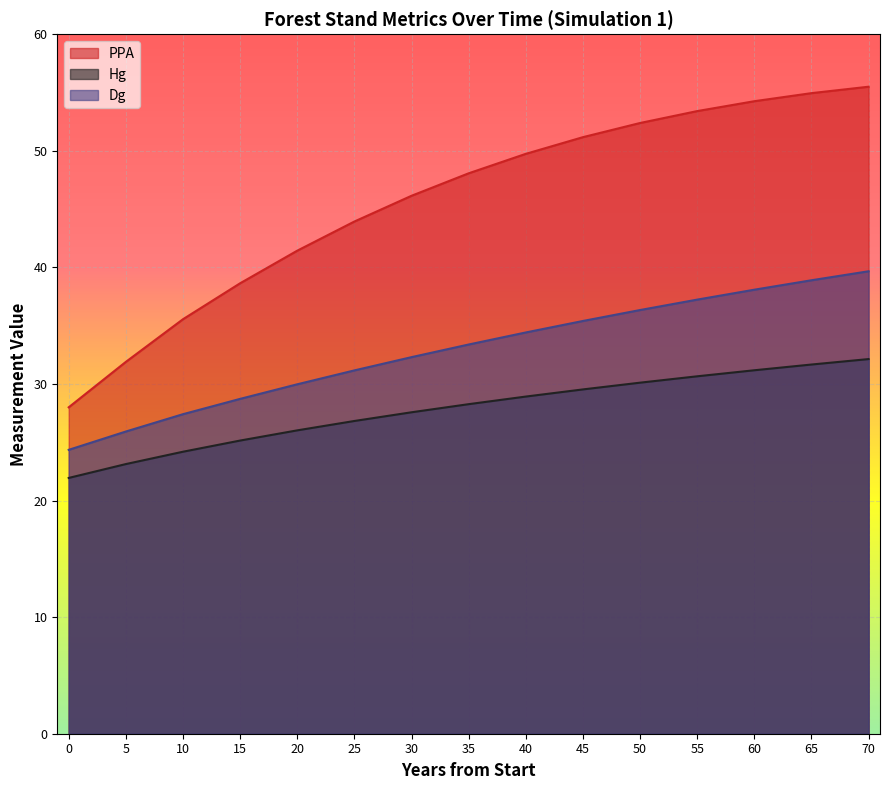

What is the maximum value for Dg?

39.7